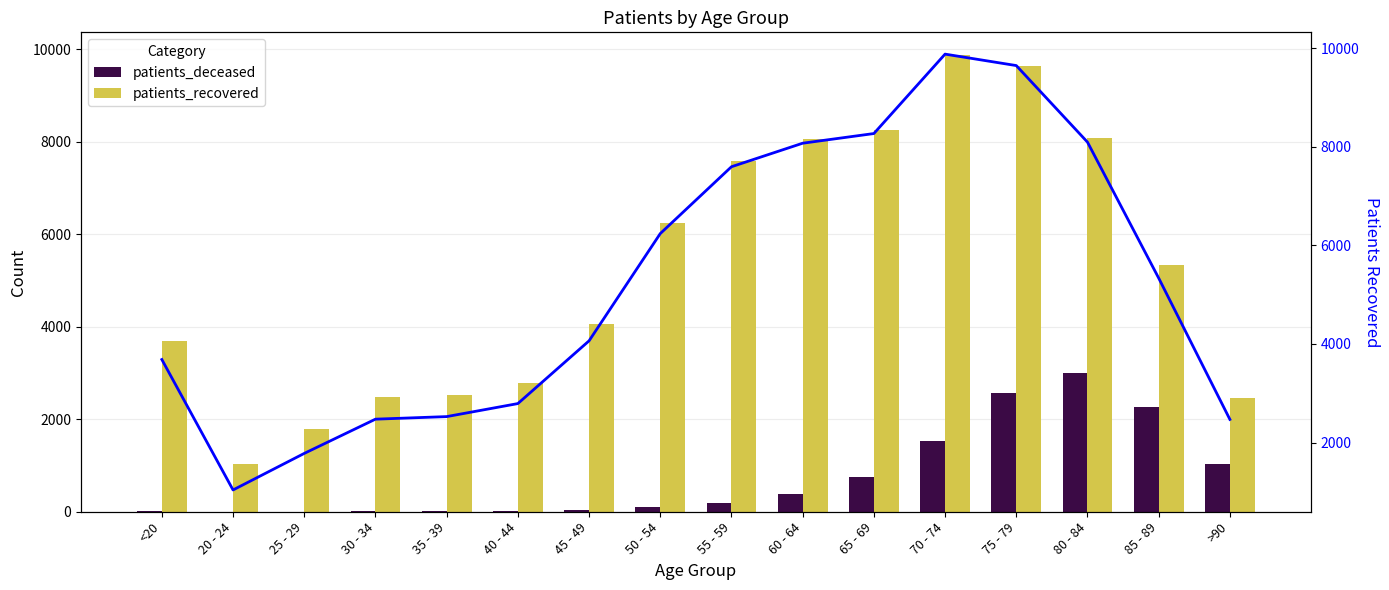

Reading left to right, what are all the values shown in this chart?

patients_deceased: <20=13	20 - 24=3	25 - 29=3	30 - 34=15	35 - 39=16	40 - 44=22	45 - 49=41	50 - 54=110	55 - 59=198	60 - 64=376	65 - 69=752	70 - 74=1531	75 - 79=2579	80 - 84=2992	85 - 89=2268	>90=1039
patients_recovered: <20=3685	20 - 24=1041	25 - 29=1782	30 - 34=2476	35 - 39=2528	40 - 44=2792	45 - 49=4064	50 - 54=6238	55 - 59=7593	60 - 64=8070	65 - 69=8266	70 - 74=9876	75 - 79=9644	80 - 84=8092	85 - 89=5336	>90=2471
patients_recovered (line): <20=3685	20 - 24=1041	25 - 29=1782	30 - 34=2476	35 - 39=2528	40 - 44=2792	45 - 49=4064	50 - 54=6238	55 - 59=7593	60 - 64=8070	65 - 69=8266	70 - 74=9876	75 - 79=9644	80 - 84=8092	85 - 89=5336	>90=2471